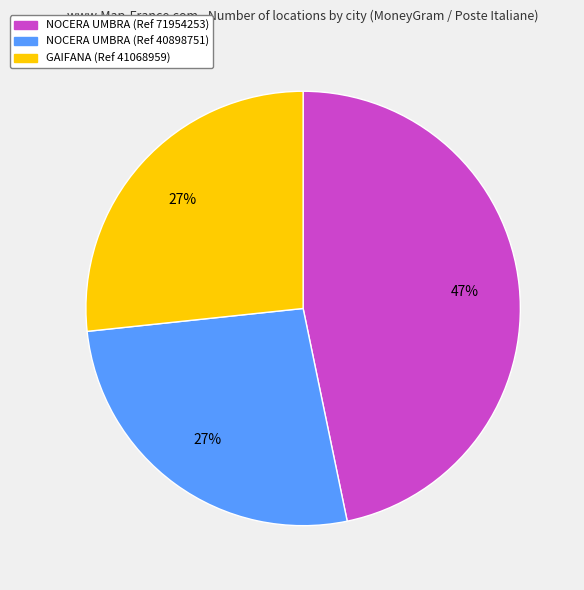

To the nearest percent, what is the difference between the largest and smallest slice percentages?

20%